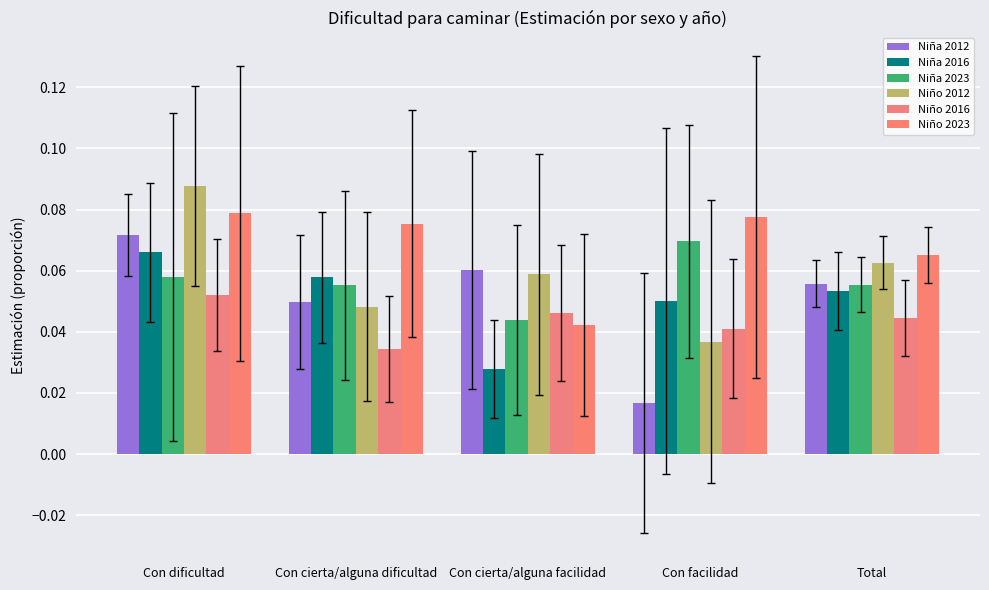

What are all the series names shown in the legend?

Niña 2012, Niña 2016, Niña 2023, Niño 2012, Niño 2016, Niño 2023